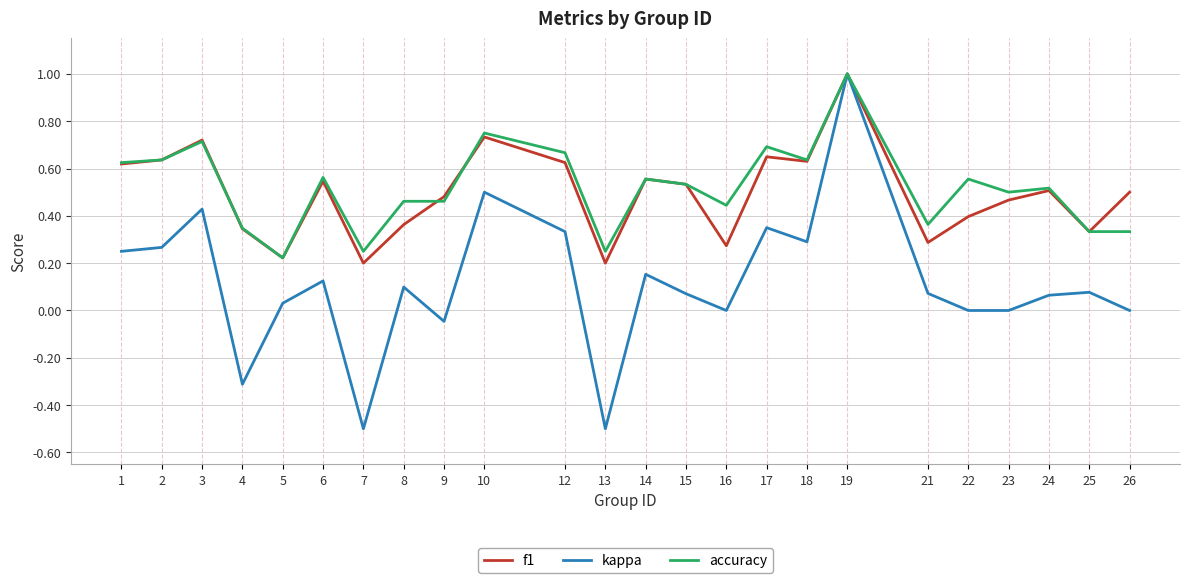

At which category is the sum across all series the highest?

19